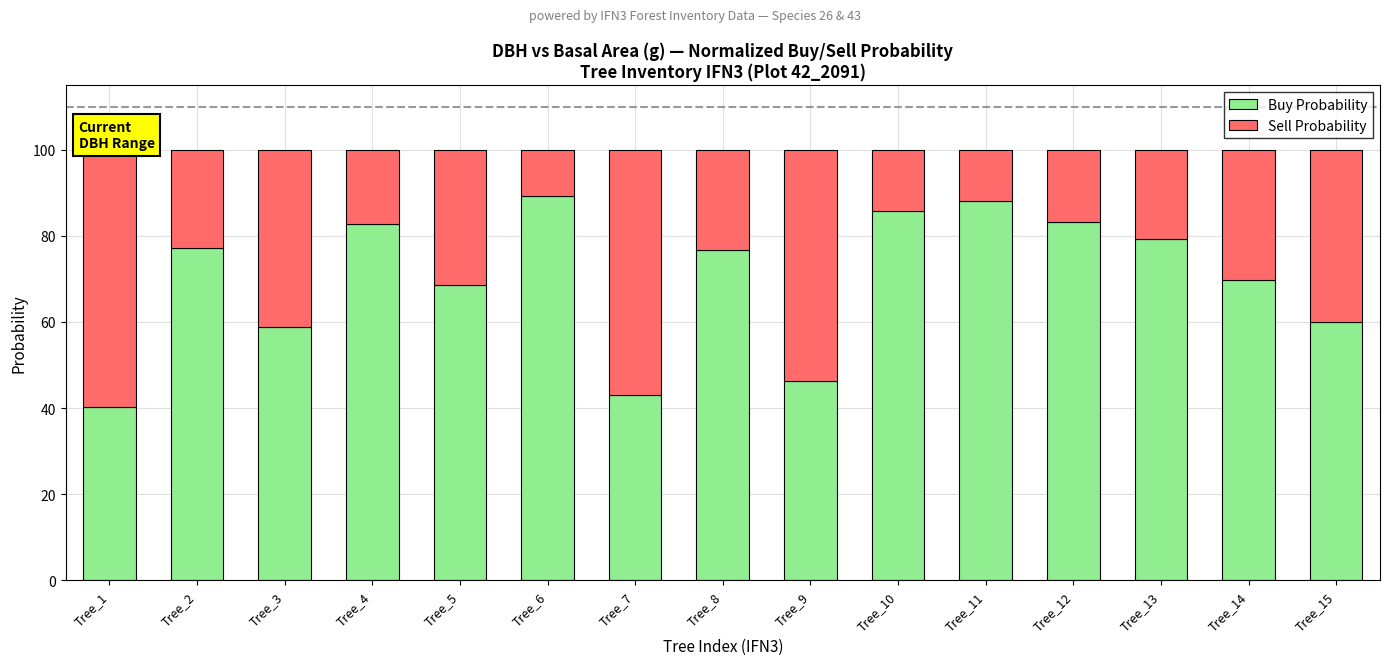

Are the bars horizontal?

No